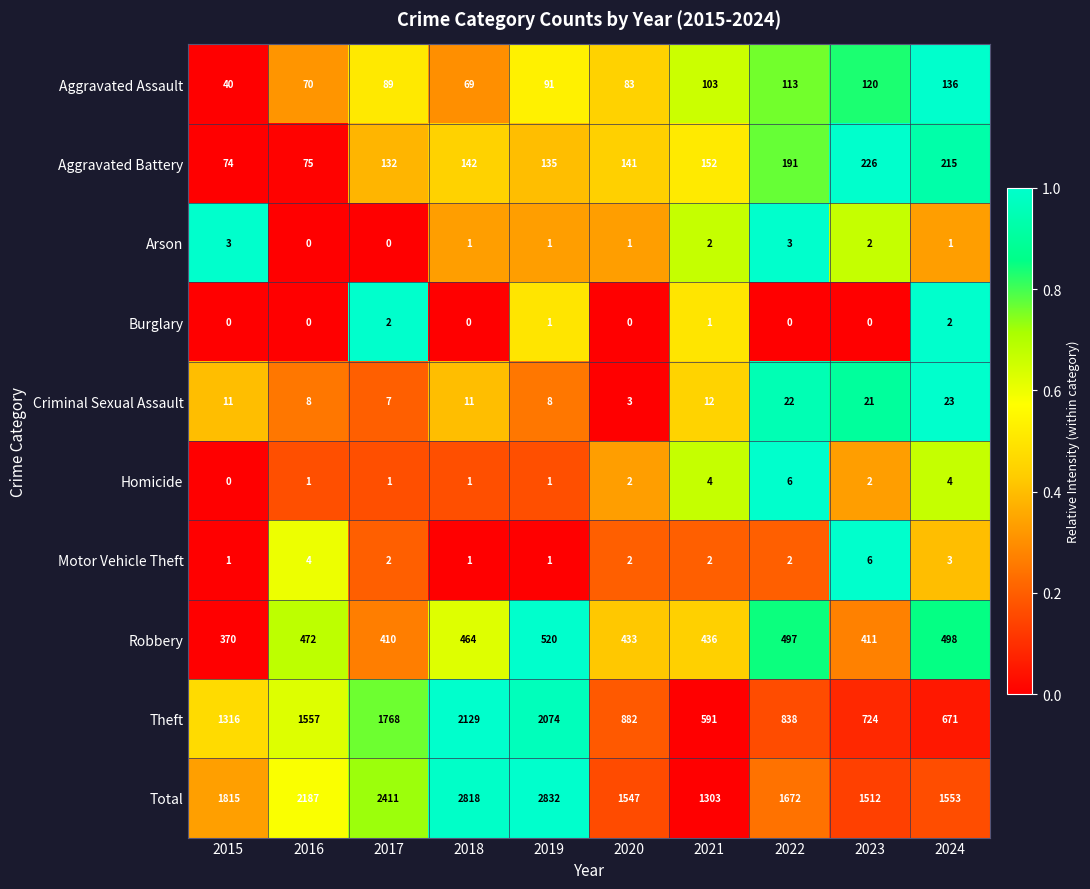

Which series changed the most between 2016 and 2020?

Theft